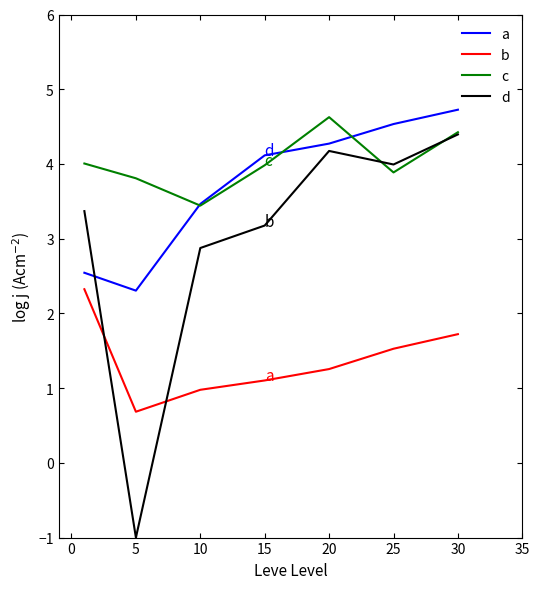

Which series has the widest spread of values?

d